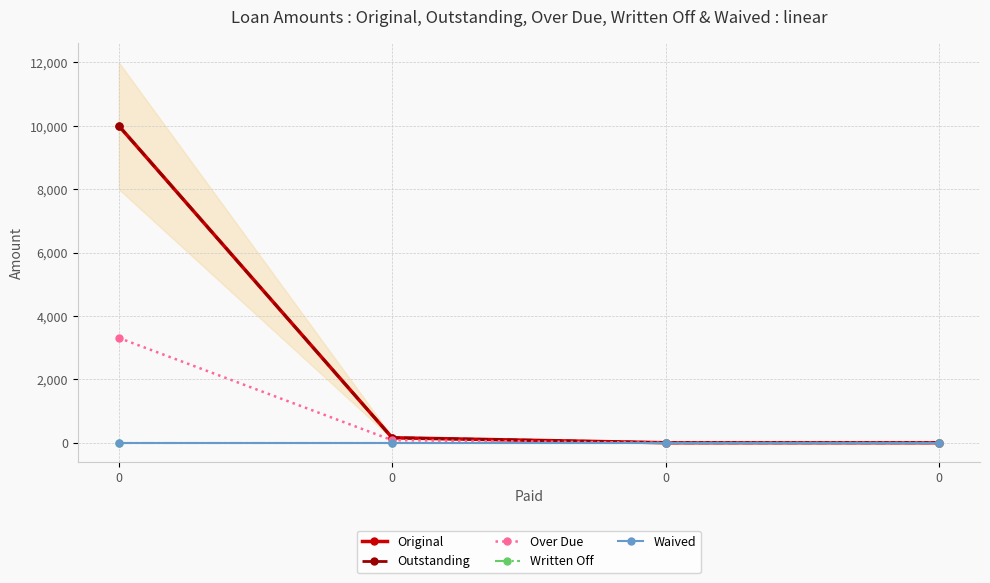

Reading left to right, extract all data points from this chart.

Original: 0=10000.0	0=156.6	0=0.0	0=0.0
Outstanding: 0=10000.0	0=156.6	0=0.0	0=0.0
Over Due: 0=3308.2	0=79.2	0=0.0	0=0.0
Written Off: 0=0.0	0=0.0	0=0.0	0=0.0
Waived: 0=0.0	0=0.0	0=0.0	0=0.0